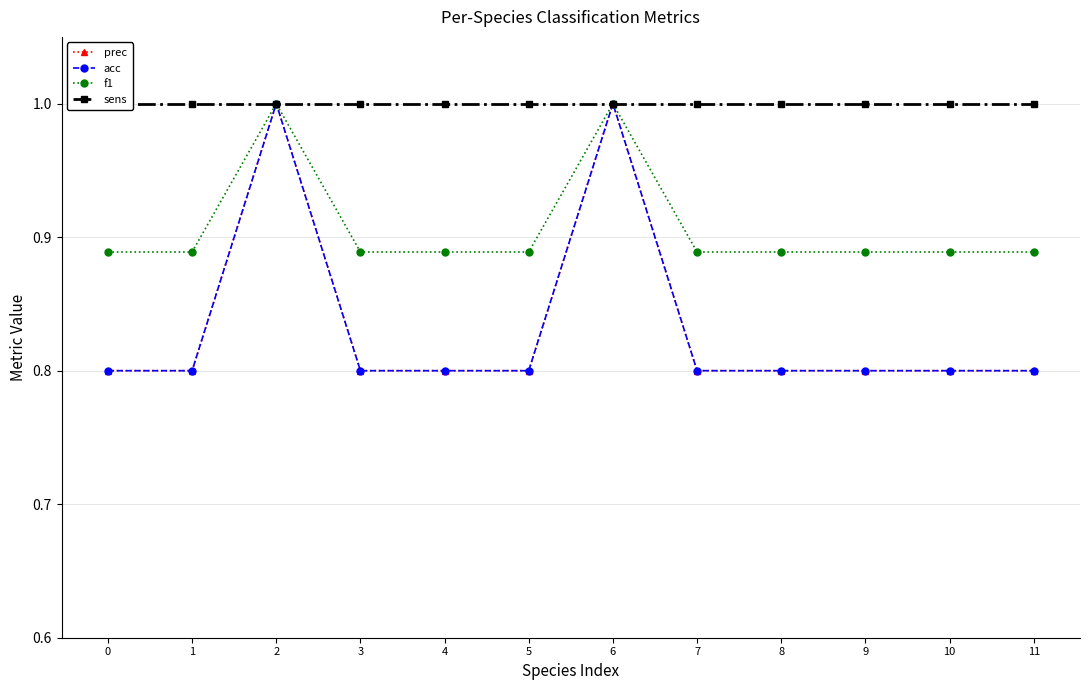

At which category does prec reach its first local peak?

2